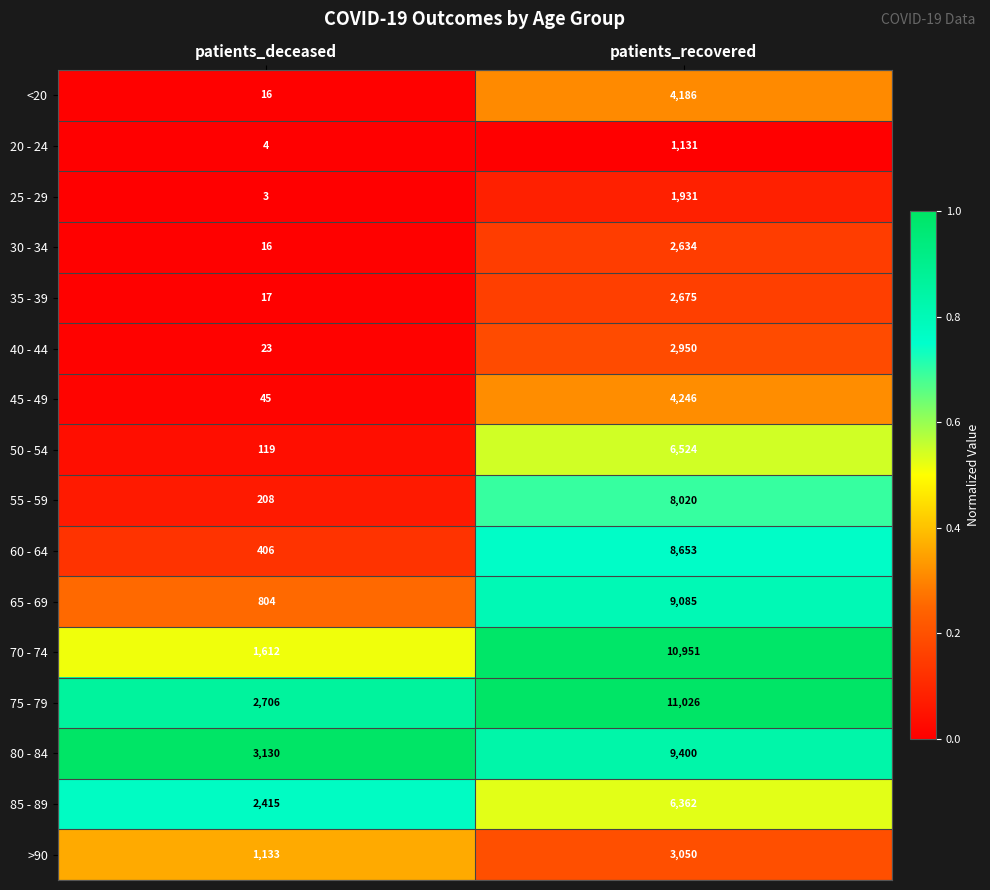

Which series has the largest total across all categories?

75 - 79